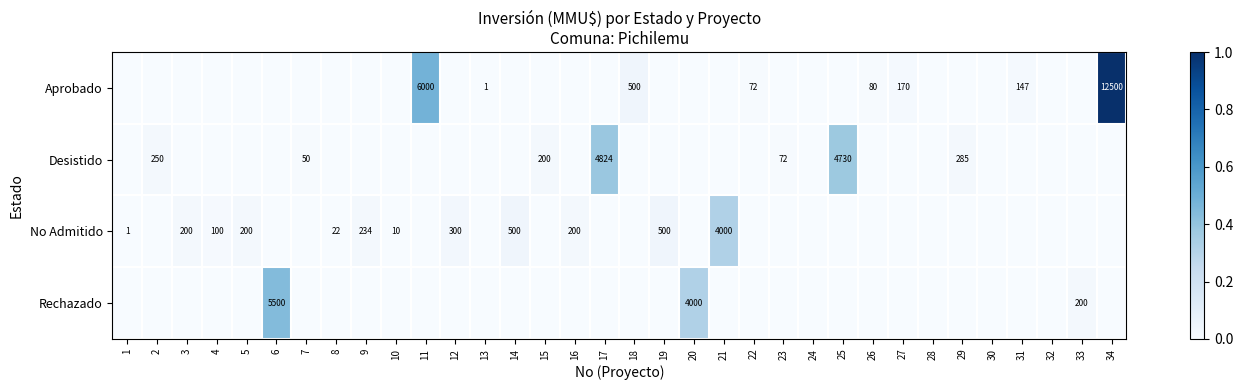

Which series has the largest total across all categories?

Aprobado